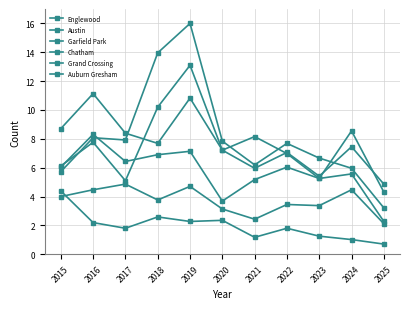

True or false: Chatham and Garfield Park intersect in this chart.

False